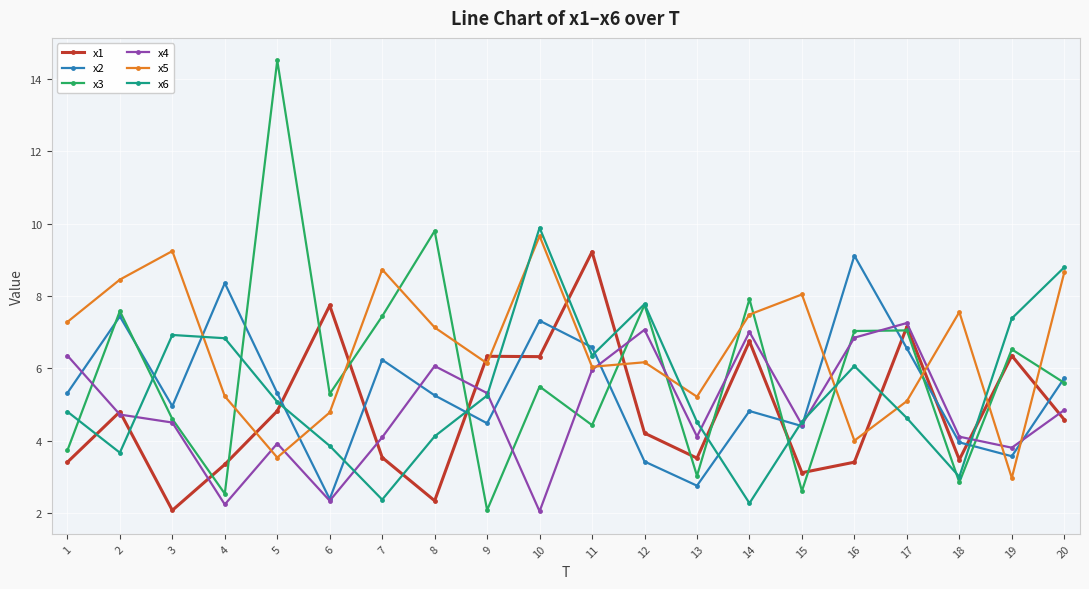

Count the number of data series in this chart.

6